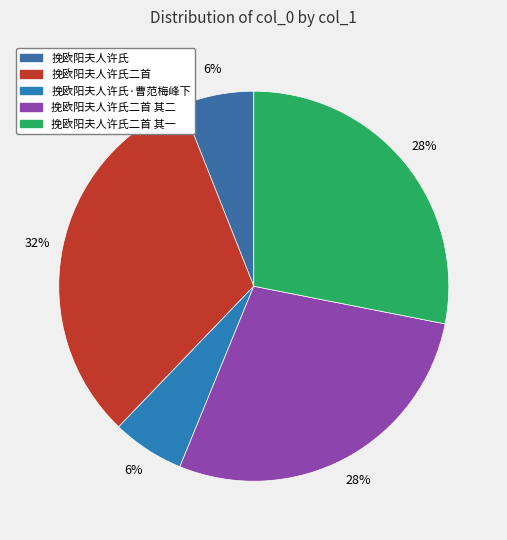

The 挽欧阳夫人许氏二首 slice represents 21% of the pie. True or false?

False